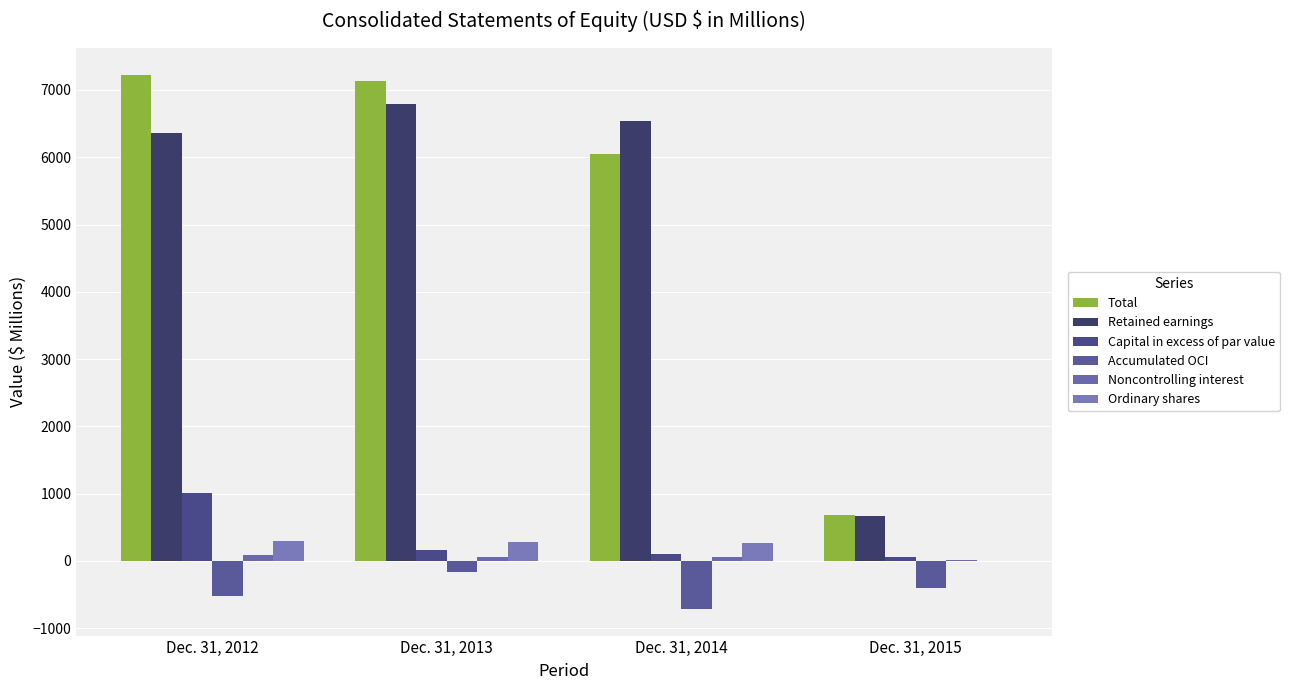

What is the approximate value of Accumulated OCI at Dec. 31, 2015?

-406.6